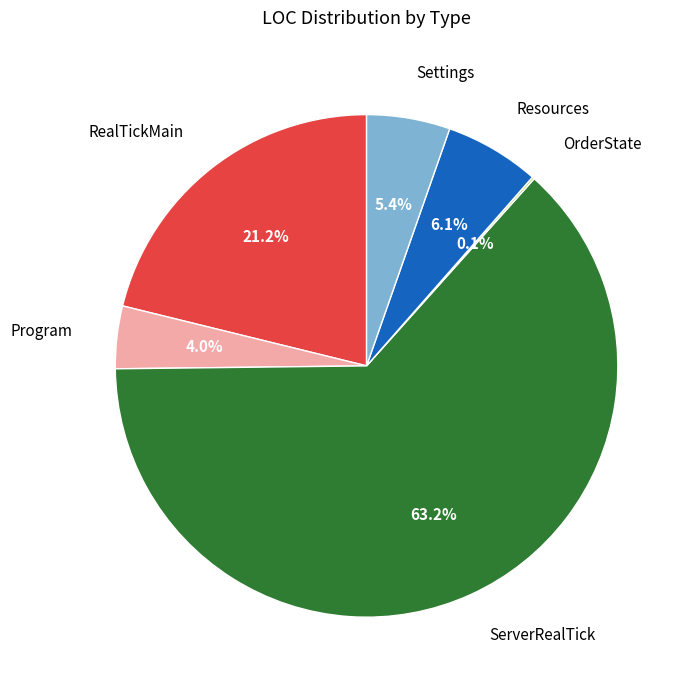

Which category has the biggest portion of the pie?

ServerRealTick